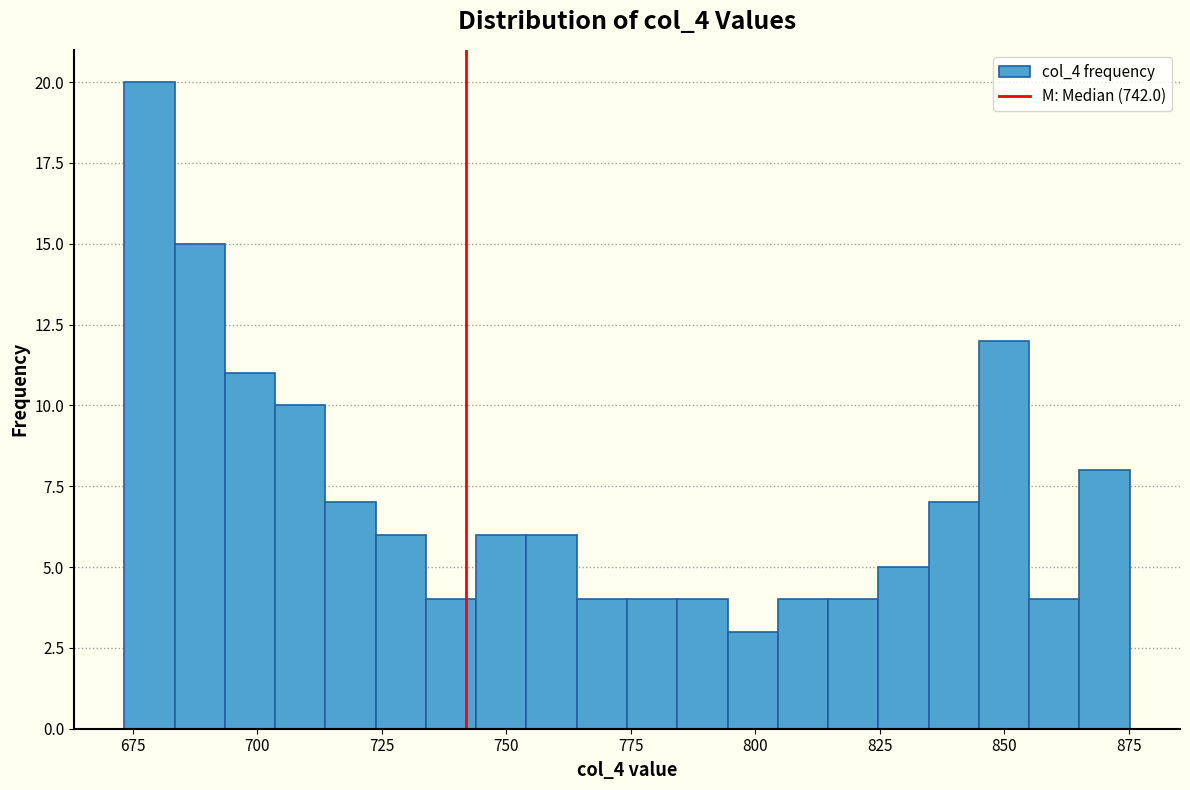

Around what value on the x-axis is the tallest bar? Give the approximate position of its centre, as read against the axis.

680